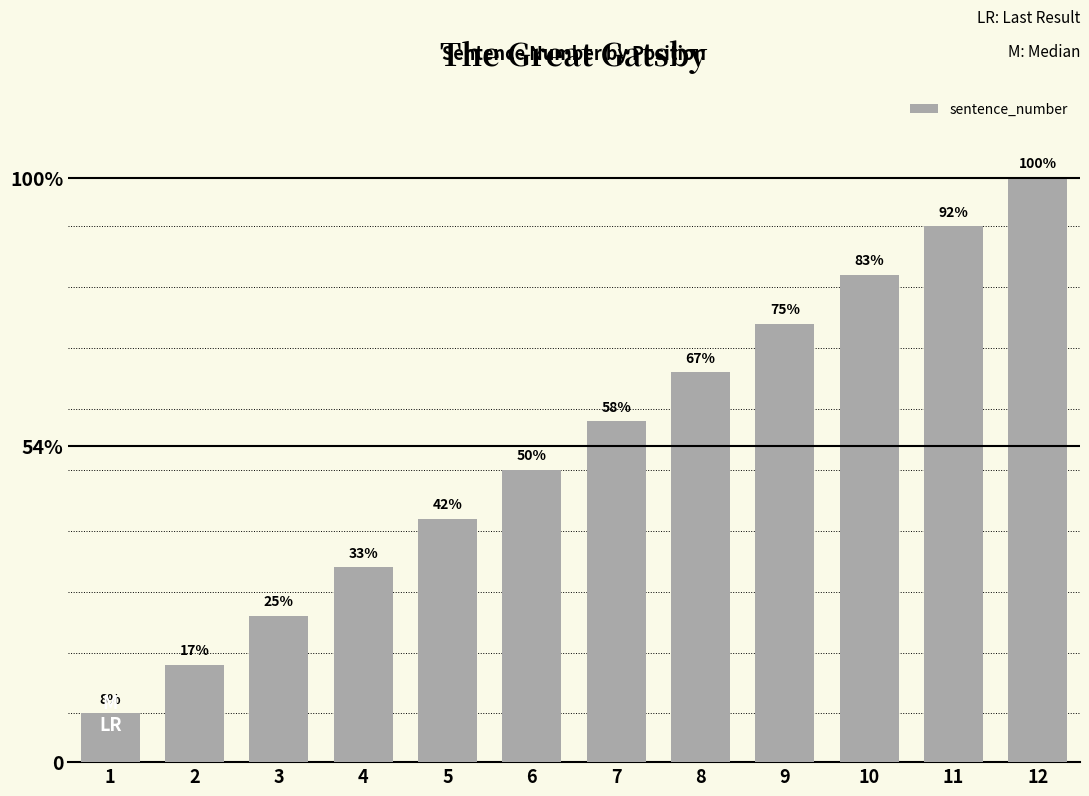

Which label corresponds to the smallest value in the chart?

1